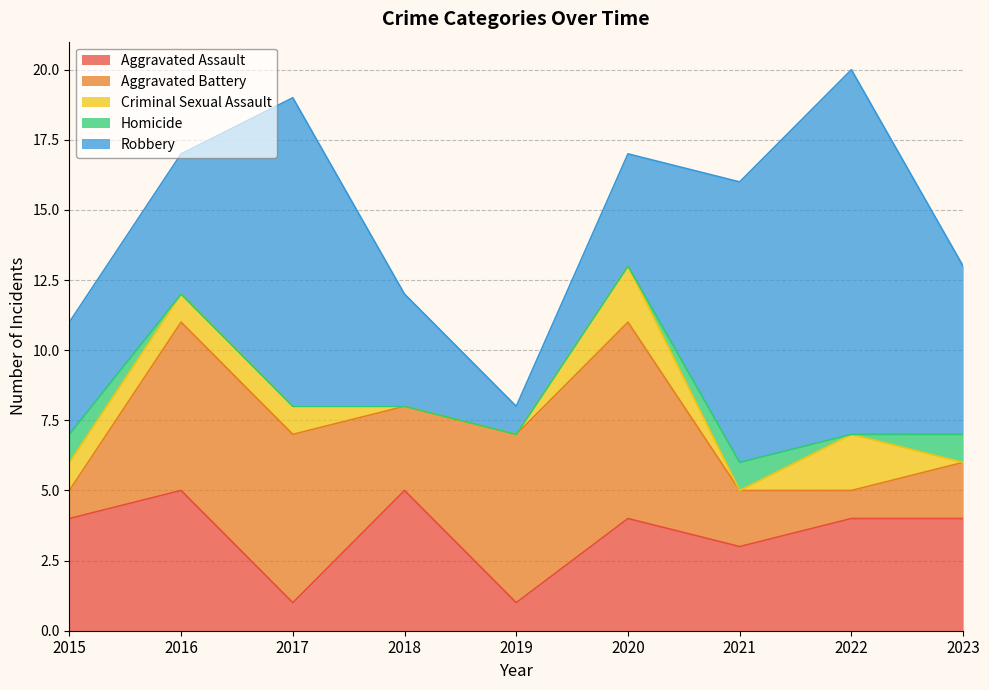

At how many categories does at least one series exceed 12?

1